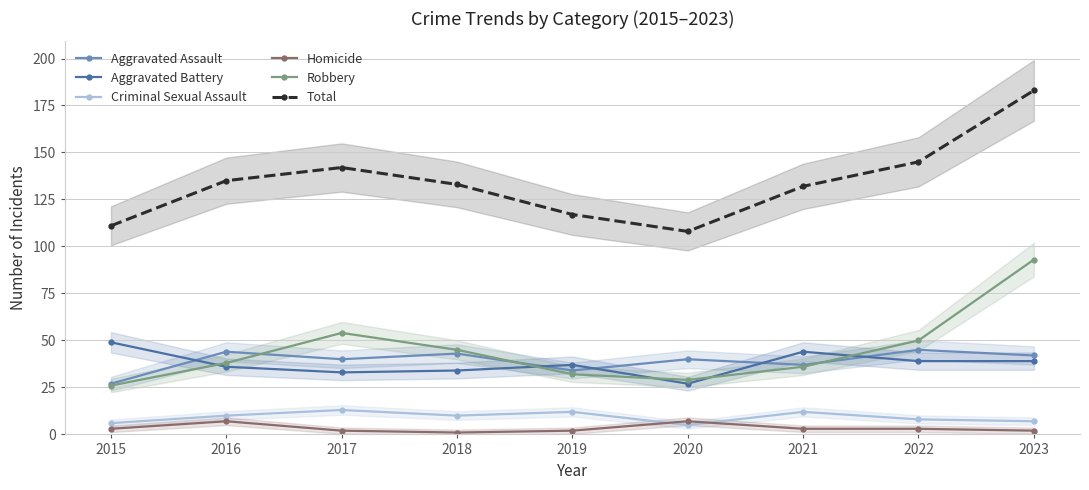

Reading left to right, extract all data points from this chart.

Aggravated Assault: 27	44	40	43	34	40	37	45	42
Aggravated Battery: 49	36	33	34	37	27	44	39	39
Criminal Sexual Assault: 6	10	13	10	12	5	12	8	7
Homicide: 3	7	2	1	2	7	3	3	2
Robbery: 26	38	54	45	32	29	36	50	93
Total: 111	135	142	133	117	108	132	145	183